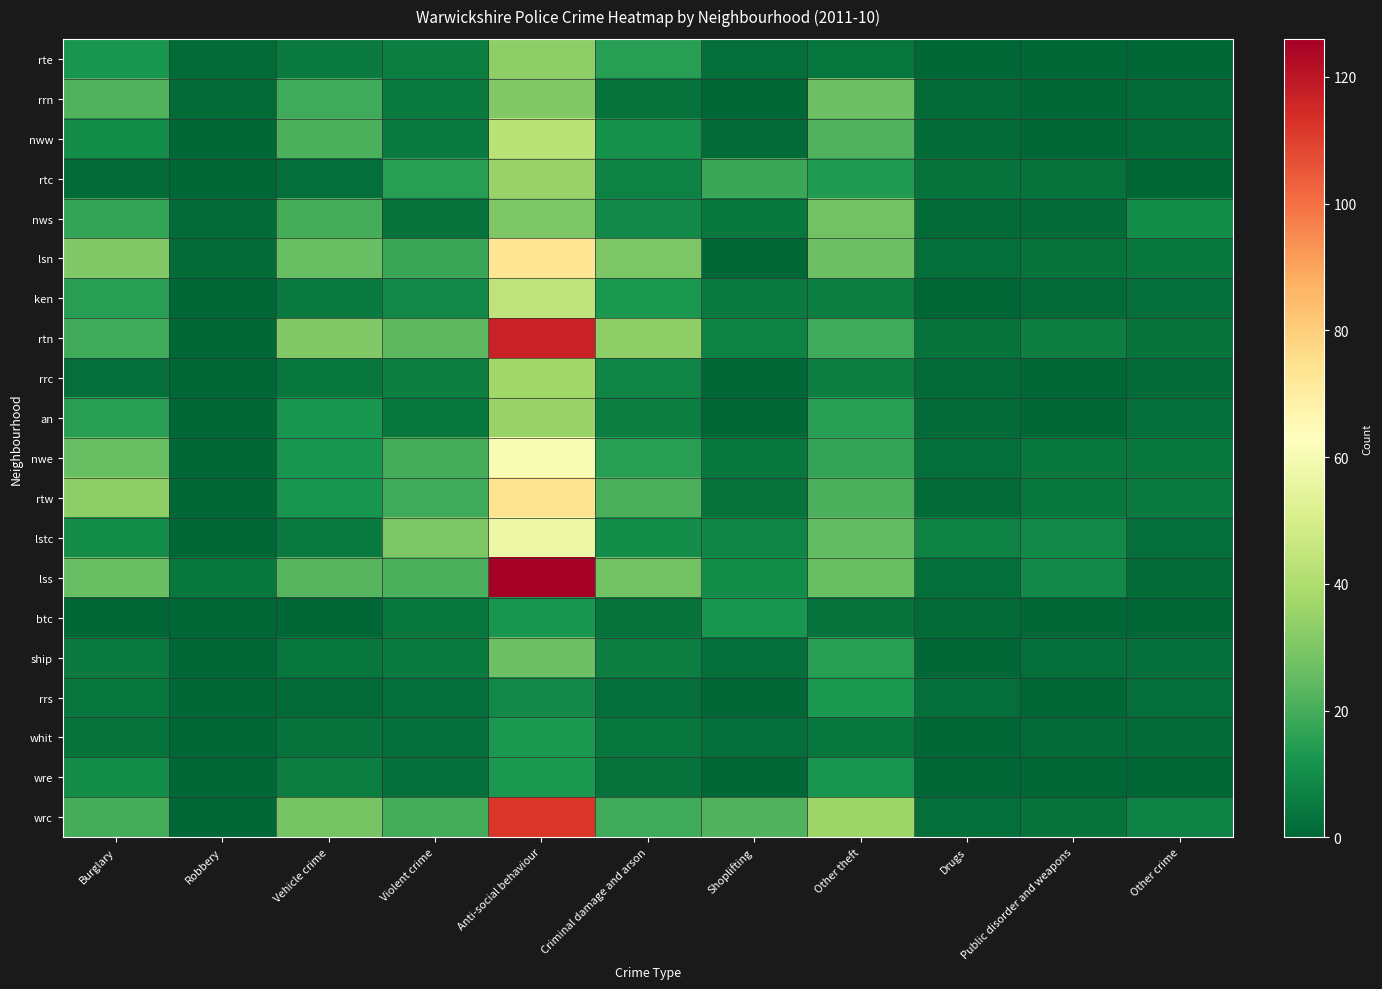

At Vehicle crime, list the series in order from largest to smallest.

rtn, wrc, lsn, lss, nww, nws, rrn, an, nwe, rtw, wre, rte, ken, lstc, rrc, ship, whit, rtc, rrs, btc